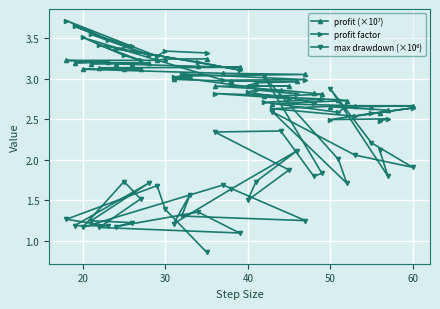

The value of profit factor at 50 is 2.5. True or false?

True